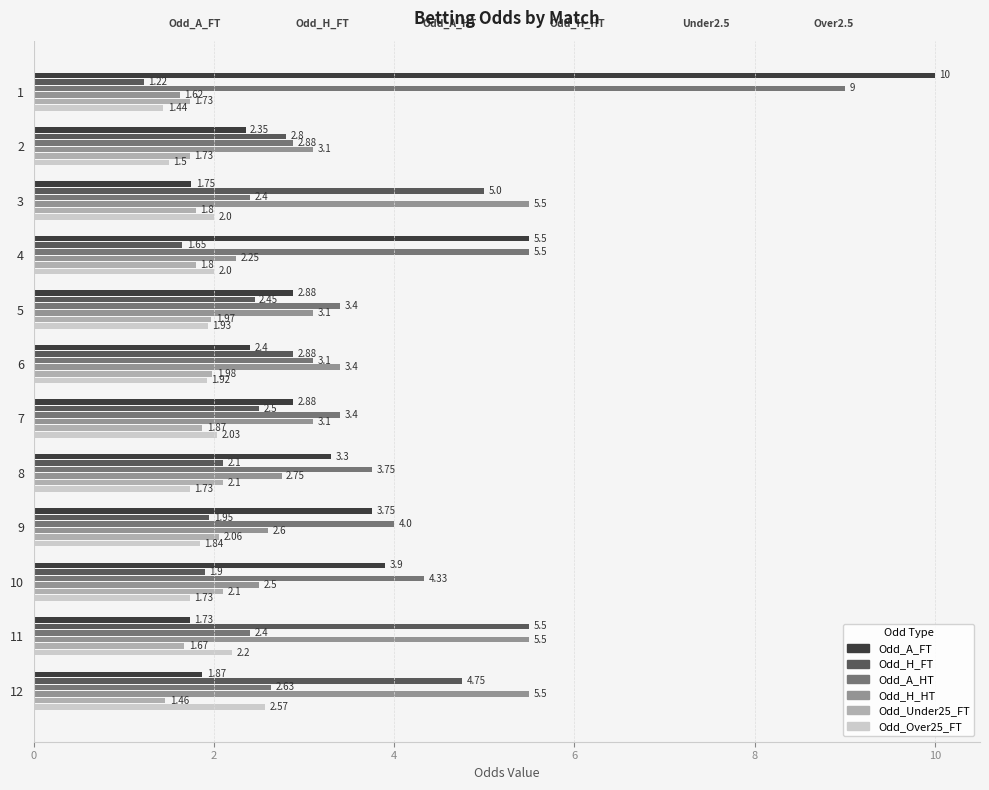

Which series has the largest range (max minus min)?

Odd_A_FT